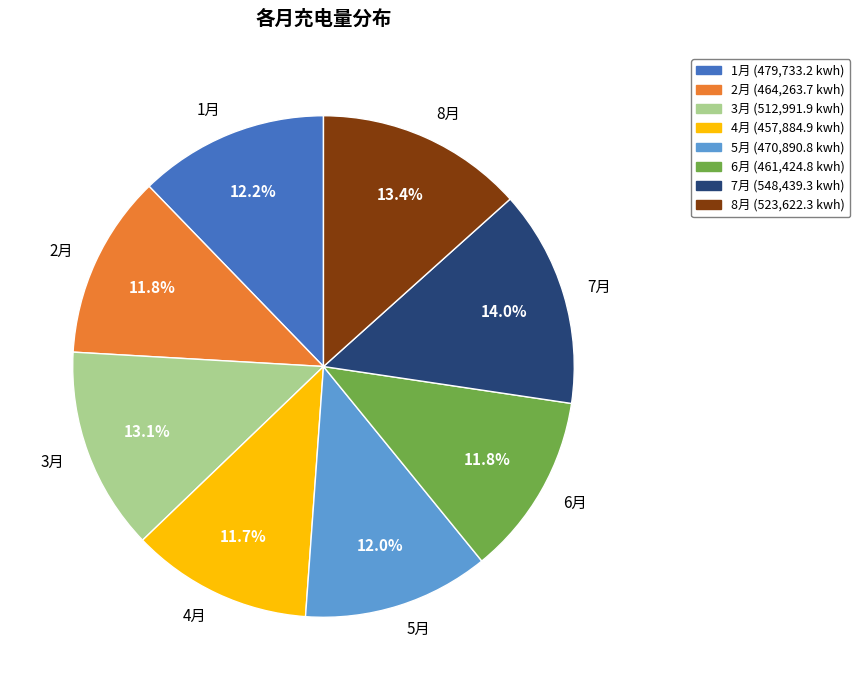

Which slice is the largest?

7月